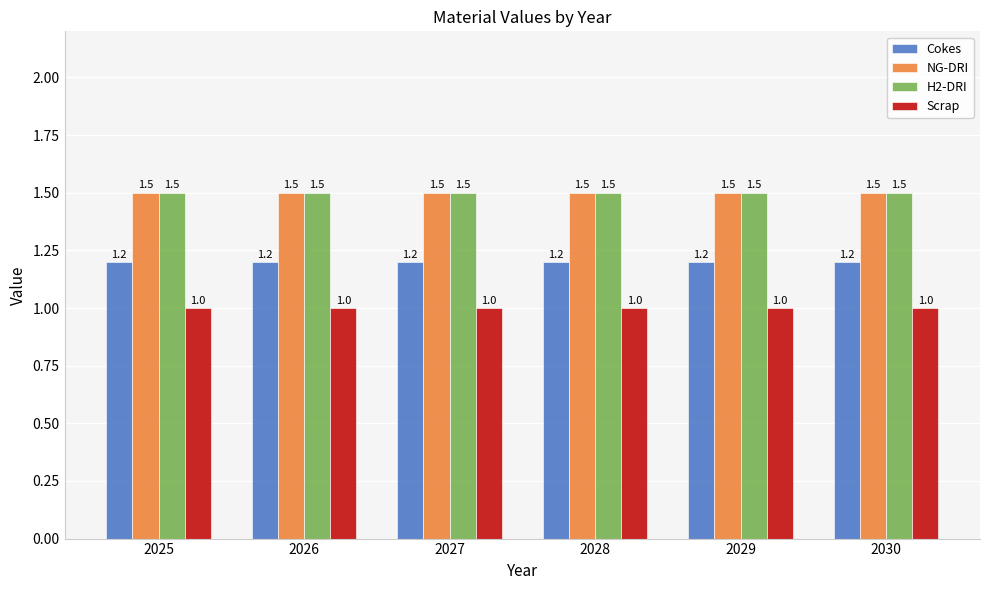

How many bars are there in each group?

4